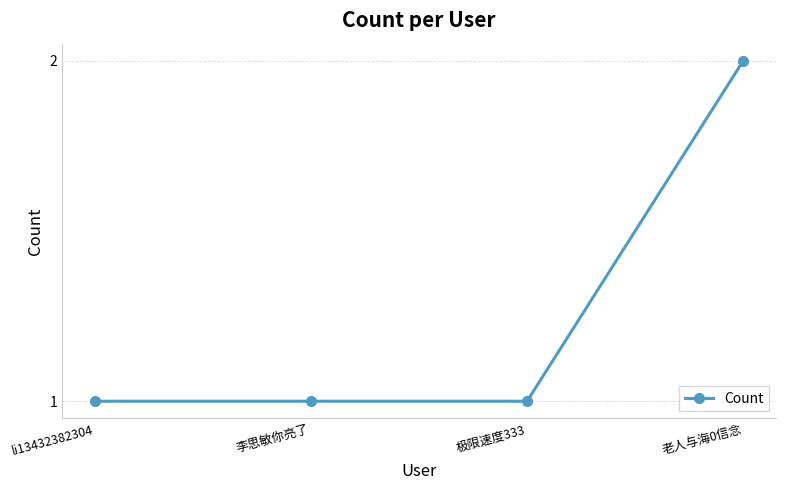

The value at li13432382304 is 1. True or false?

True